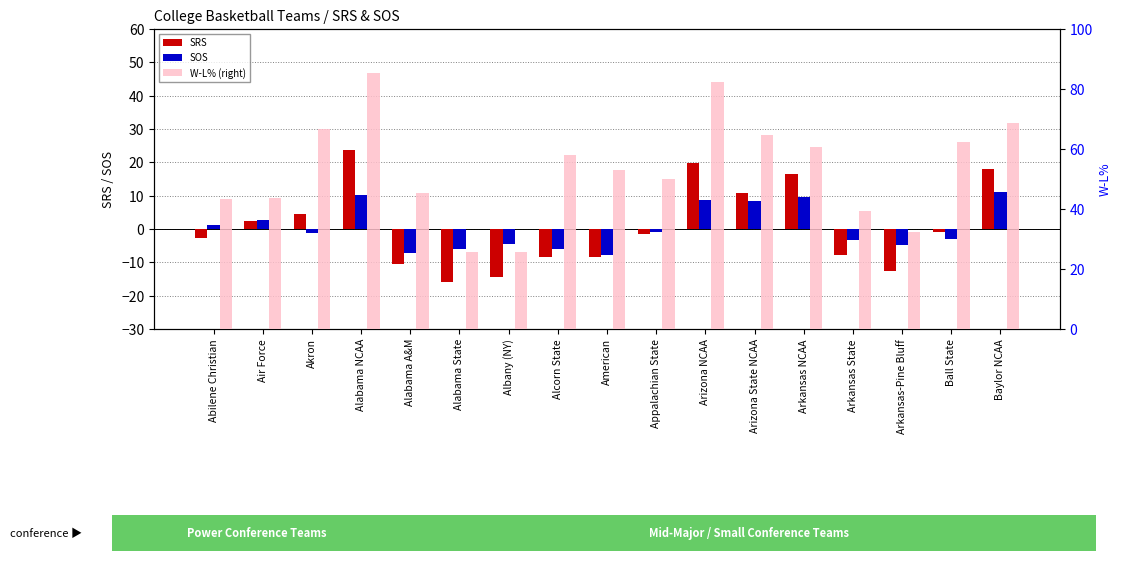

What is the value of the SRS bar at the 13th from the left?

16.6